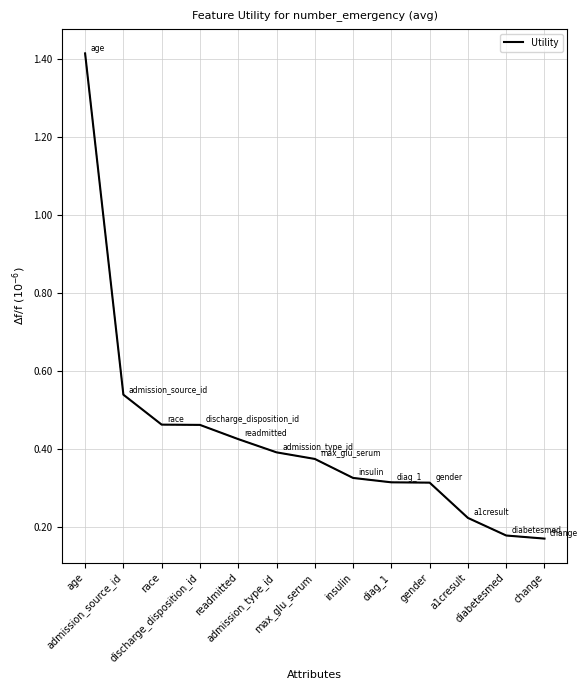

List the labels in order of value, largest first.

age, admission_source_id, race, discharge_disposition_id, readmitted, admission_type_id, max_glu_serum, insulin, diag_1, gender, a1cresult, diabetesmed, change